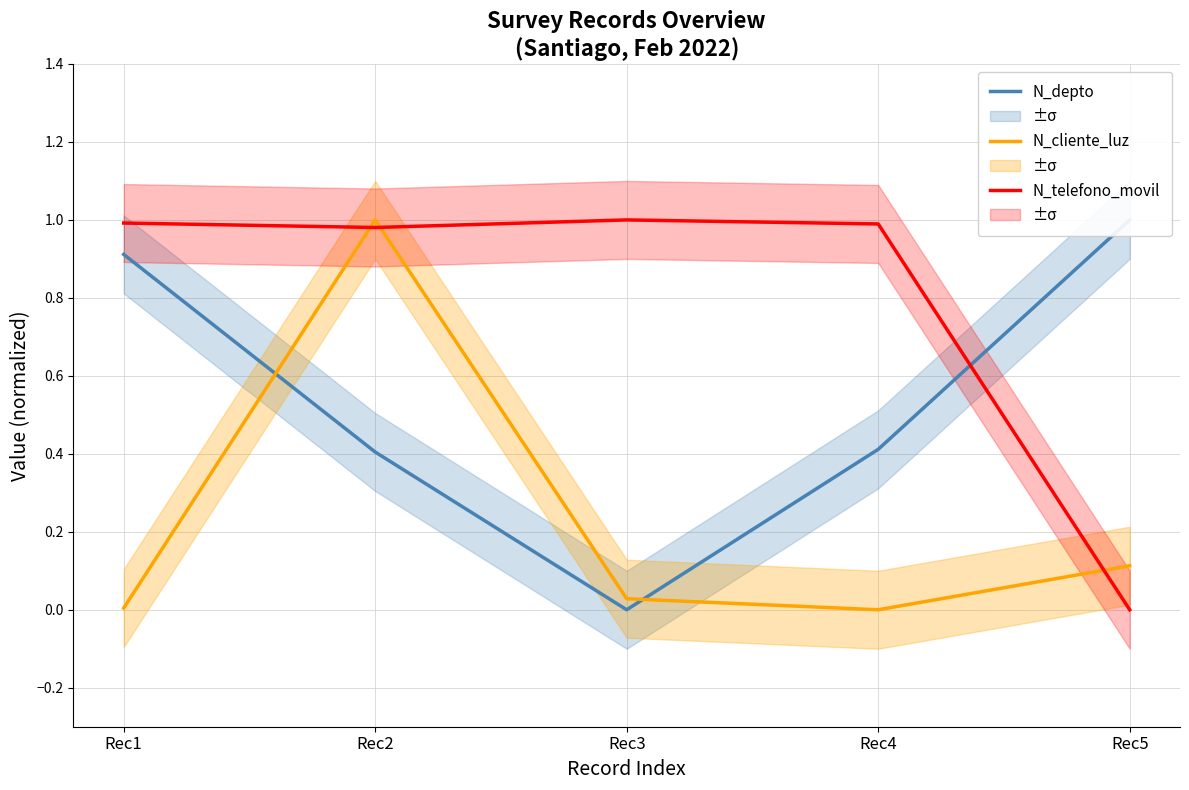

What is the value of the N_depto point at the 2nd from the left?

0.4